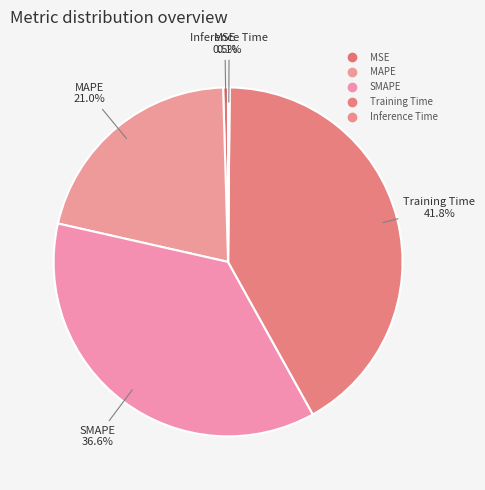

Combined, do SMAPE and Training Time account for over 50%?

Yes